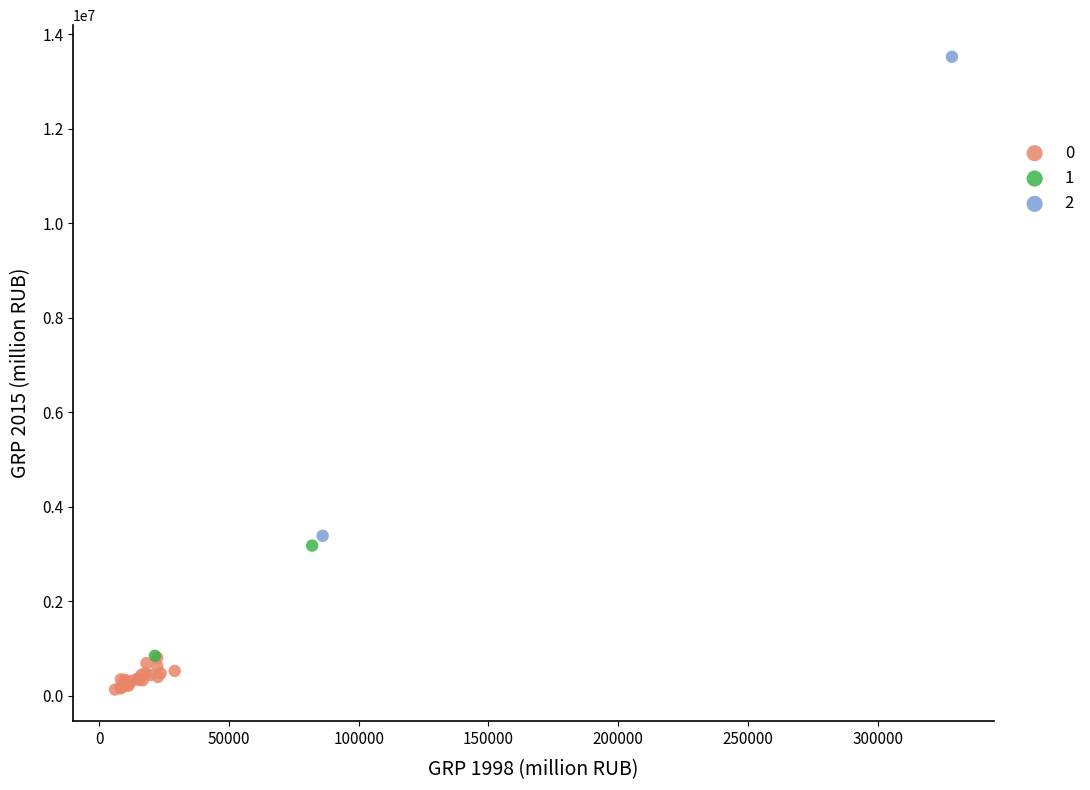

Which series reaches the minimum Y coordinate?

0